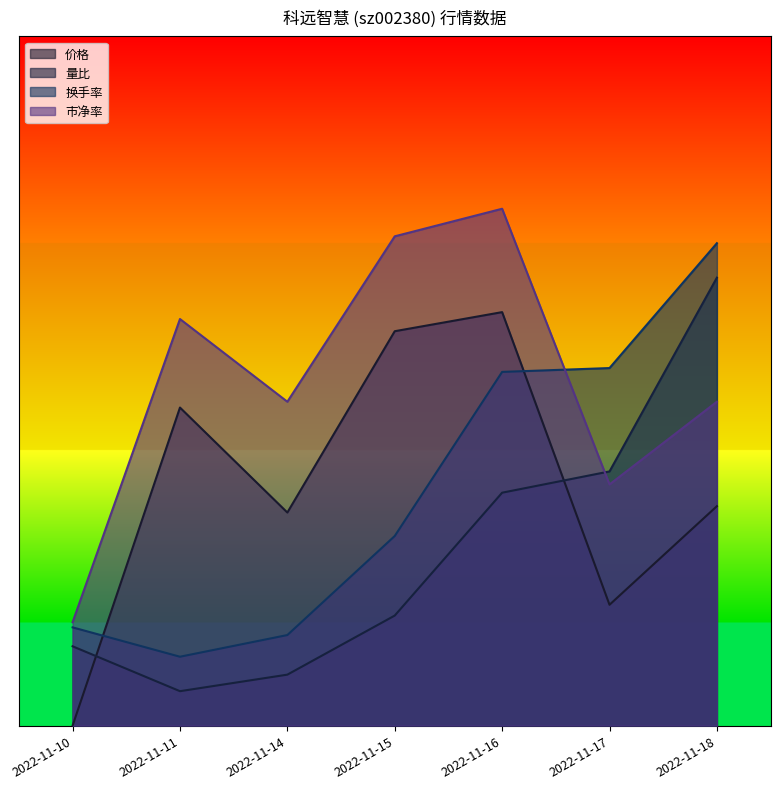

After their last crossing, which series has the higher values: 量比 or 价格?

量比